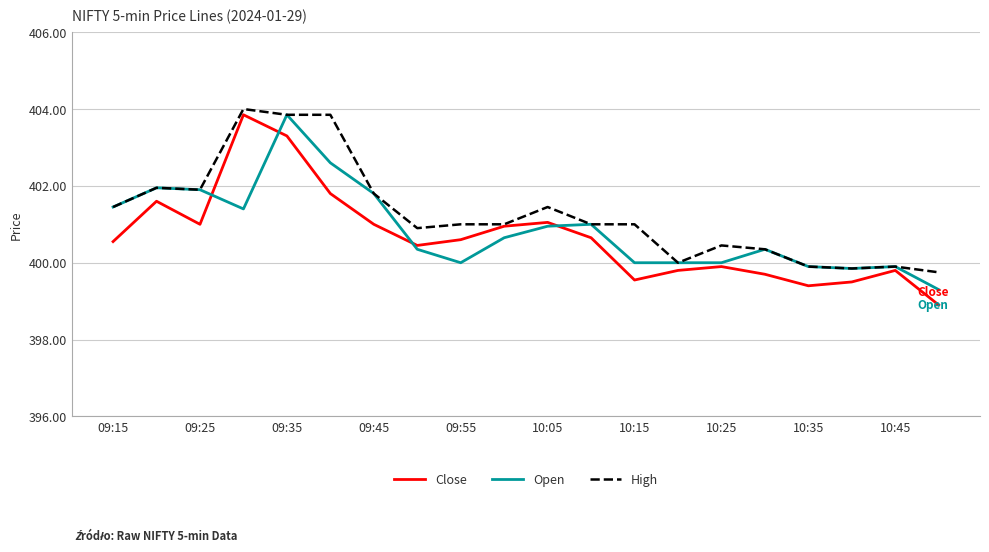

What is the greatest value displayed?

404.0